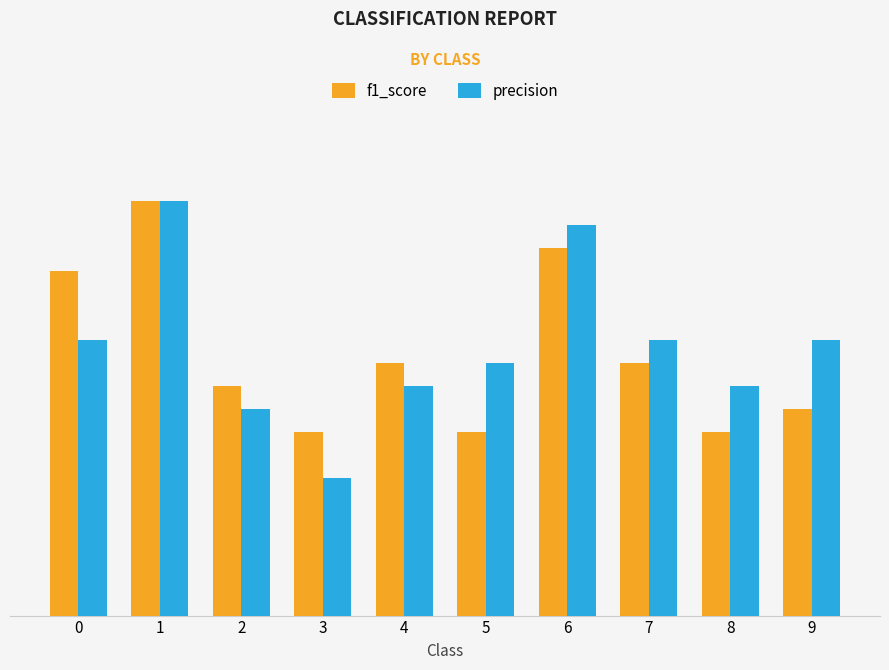

What is the value of the precision bar at the 4th from the left?

0.9